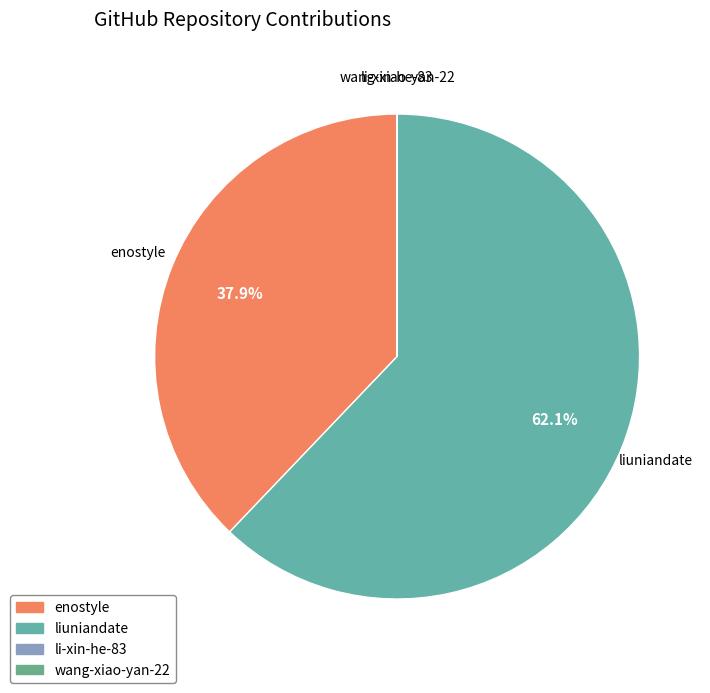

Which slice is the largest?

liuniandate